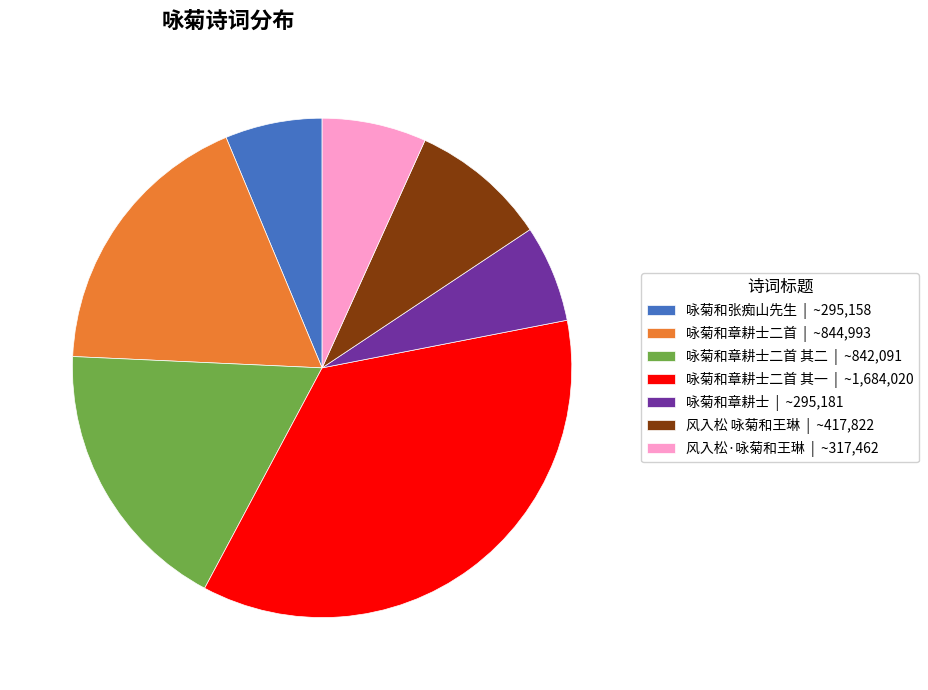

Do 咏菊和章耕士 | ~295,181 and 咏菊和章耕士二首 其二 | ~842,091 together represent more than half of the pie?

No